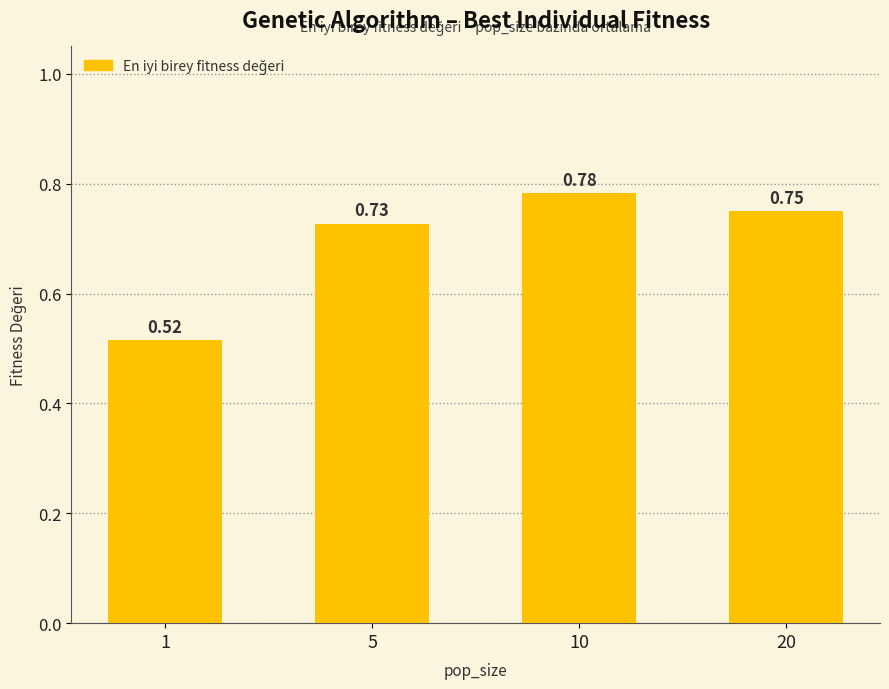

Rank the categories by value from lowest to highest.

1, 5, 20, 10